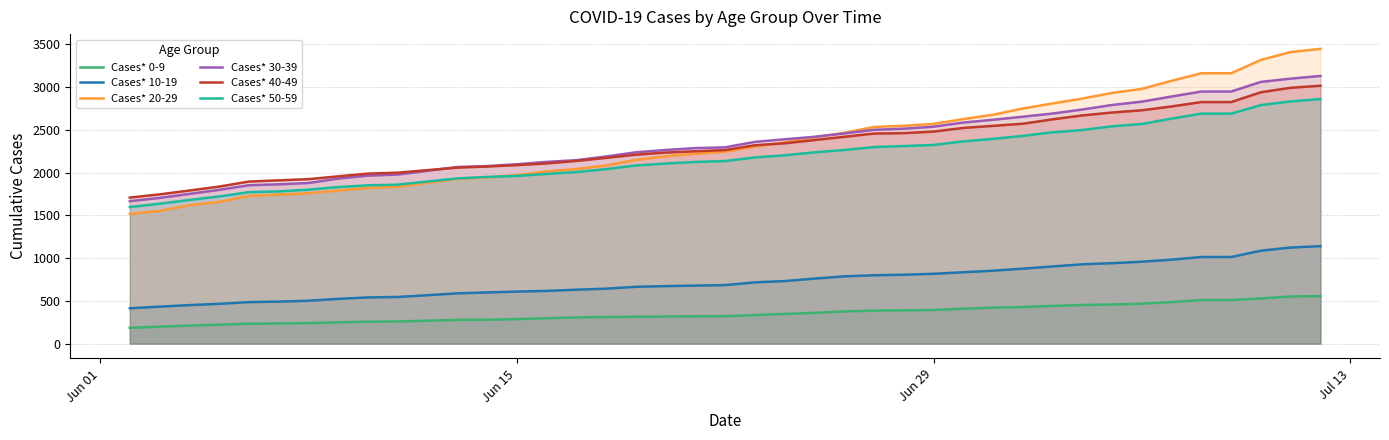

What is the maximum value shown in the chart?

3446